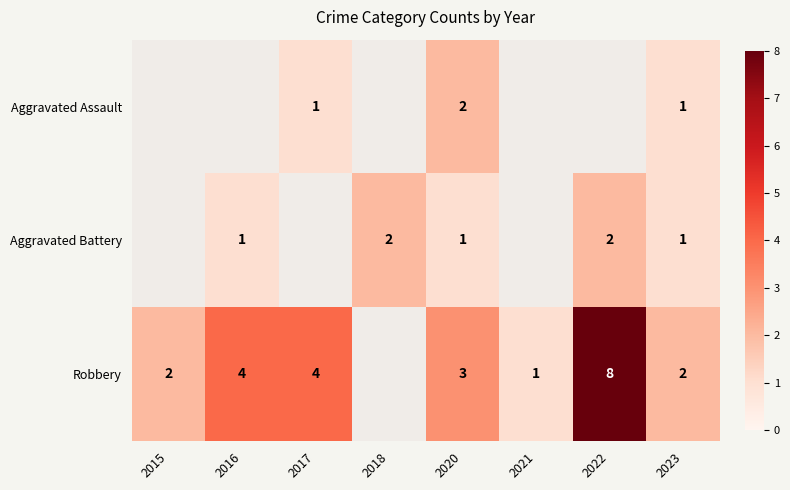

Count the number of categories in the chart.

8